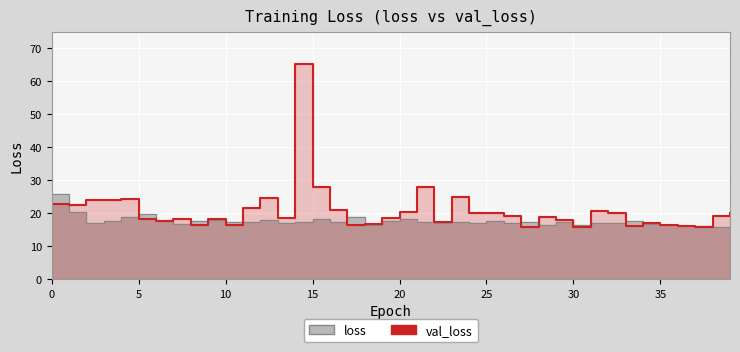

Reading left to right, extract all data points from this chart.

loss: 0=25.6	1=20.2	2=16.9	3=17.5	4=18.6	5=19.8	6=17.6	7=16.7	8=17.6	9=17.9	10=17.2	11=17.3	12=17.8	13=16.9	14=17.1	15=18.3	16=17.4	17=18.6	18=16.5	19=17.6	20=18.2	21=17.3	22=17.0	23=17.1	24=17.0	25=17.5	26=16.9	27=17.4	28=16.4	29=17.4	30=16.2	31=17.1	32=17.0	33=17.5	34=16.6	35=16.4	36=16.2	37=15.9	38=15.7	39=16.1
val_loss: 0=22.7	1=22.3	2=24.1	3=23.9	4=24.3	5=18.3	6=17.6	7=18.1	8=16.2	9=18.3	10=16.4	11=21.4	12=24.5	13=18.5	14=64.9	15=27.8	16=20.9	17=16.4	18=16.7	19=18.6	20=20.2	21=27.7	22=17.3	23=24.8	24=20.1	25=20.1	26=19.1	27=15.8	28=18.9	29=17.9	30=15.8	31=20.6	32=19.9	33=16.0	34=17.1	35=16.3	36=15.9	37=15.9	38=19.0	39=20.1